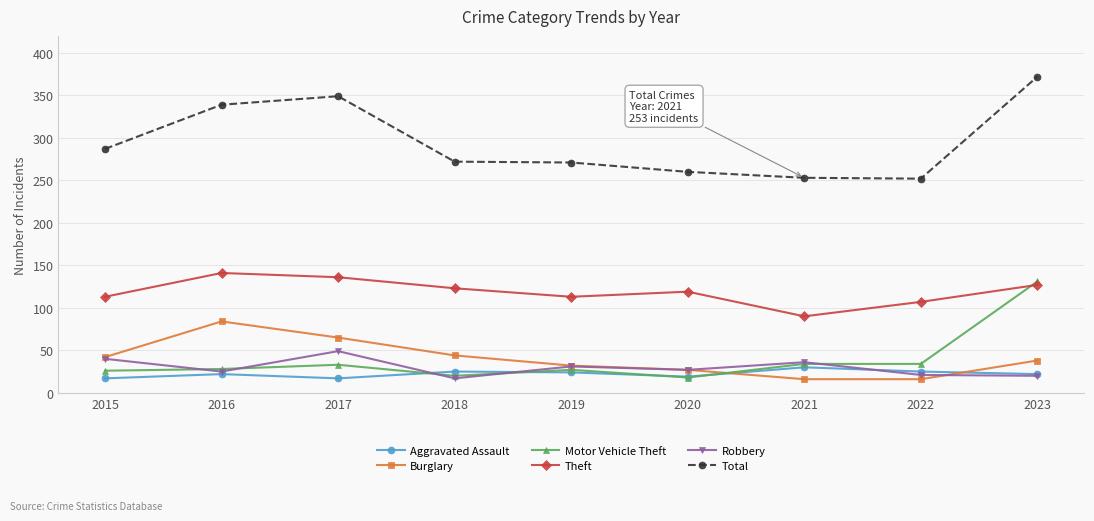

Is it true that Aggravated Assault equals 17 at 2017?

True